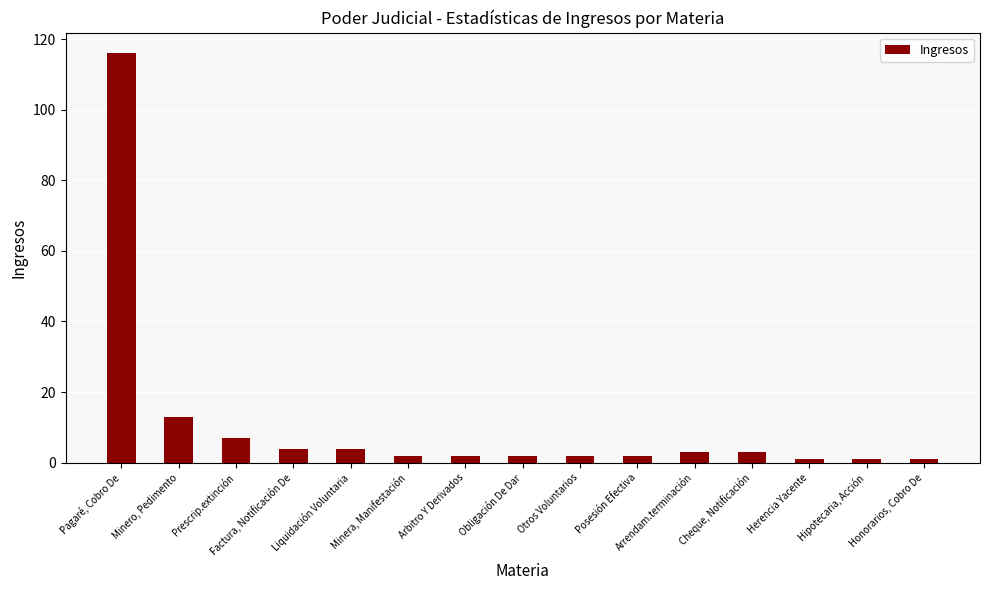

At which label is the value closest to 58?

Minero, Pedimento